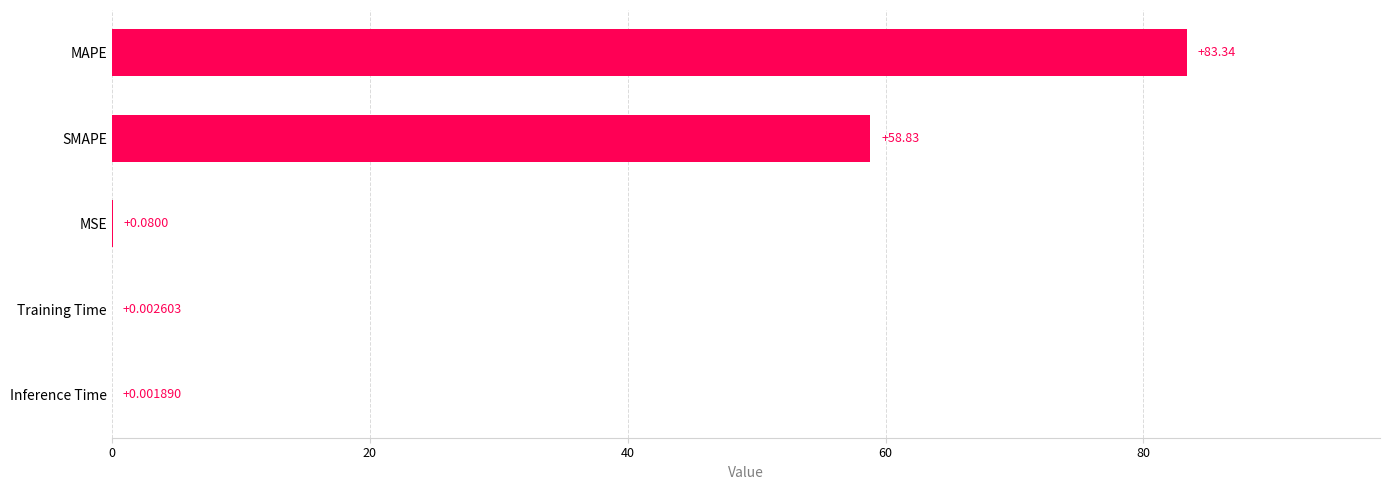

At which category does the chart reach its peak across all series?

MAPE